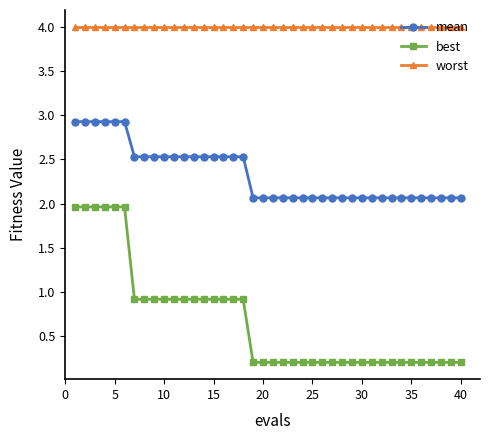

At how many categories does at least one series exceed 1?

40